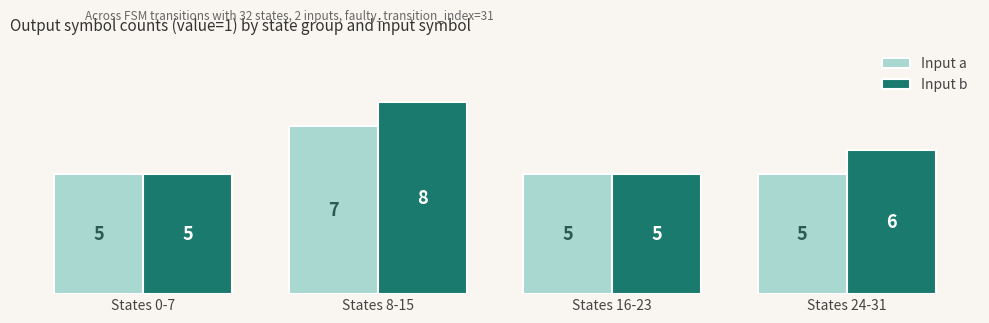

Is it true that Input a equals 11 at States 8-15?

False